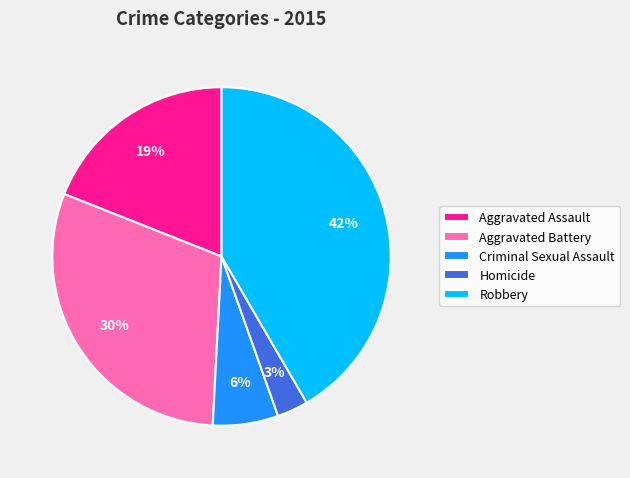

To the nearest percent, what portion does Robbery represent?

42%